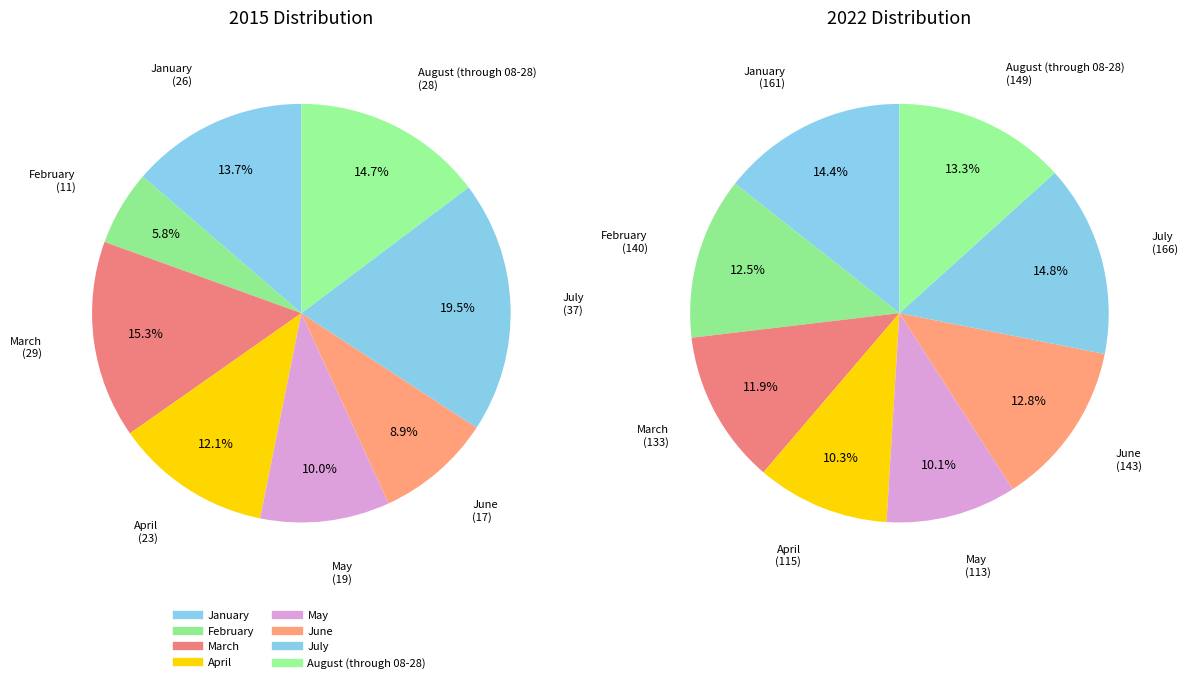

What is the total percentage of July and March?

34.7%